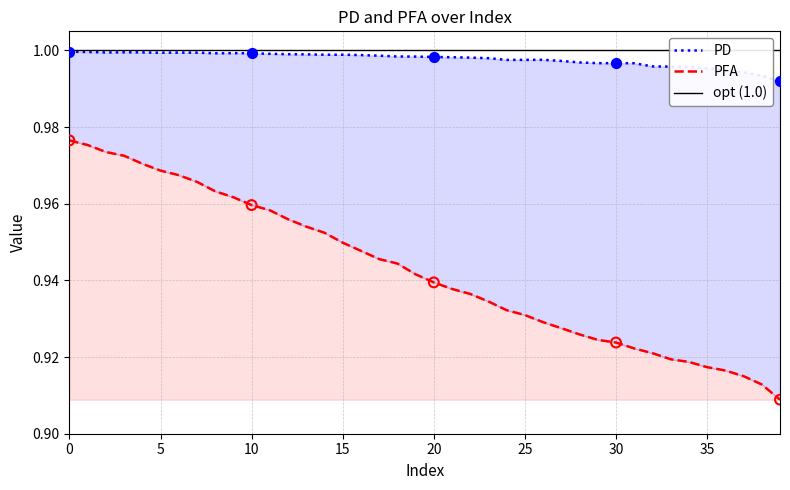

Which series reaches the minimum Y coordinate?

PFA